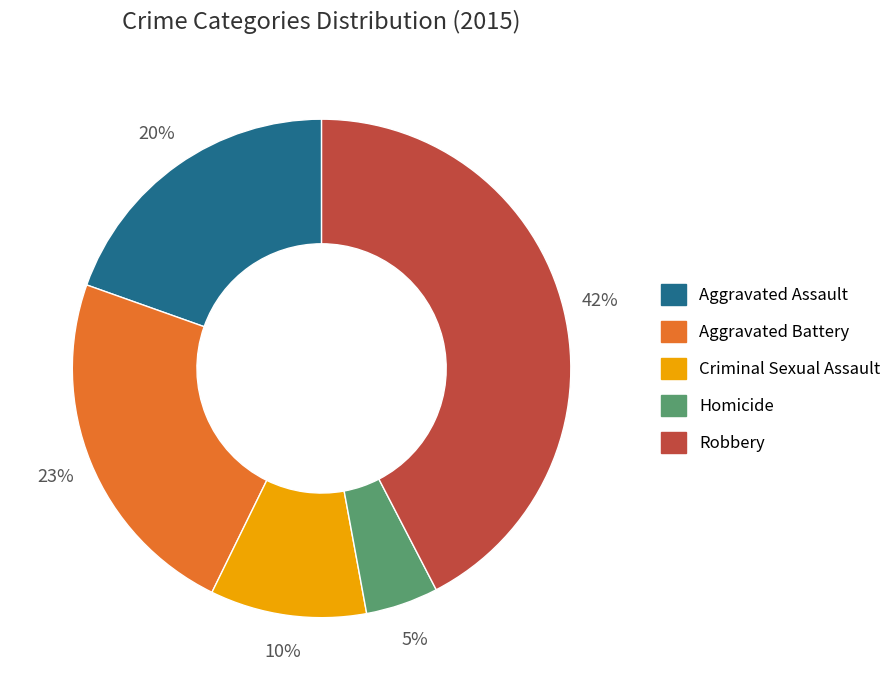

Rank the categories by value from highest to lowest.

Robbery, Aggravated Battery, Aggravated Assault, Criminal Sexual Assault, Homicide